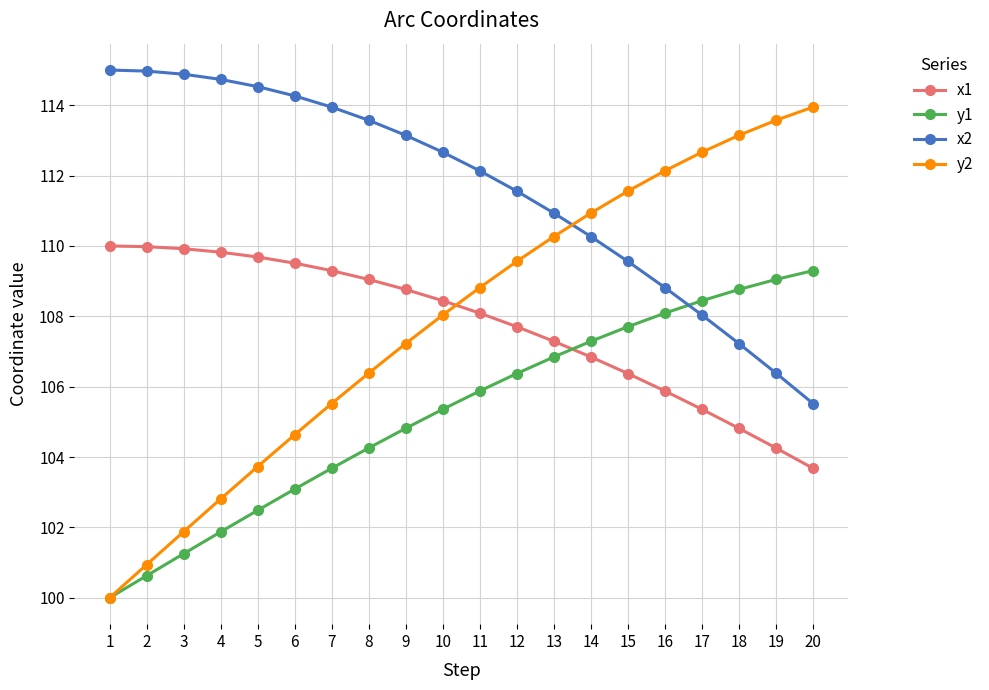

What is the highest value of the y2 series?

113.9